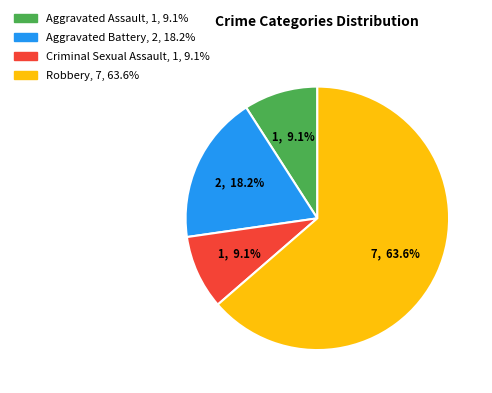

Does any single category account for the majority?

Yes